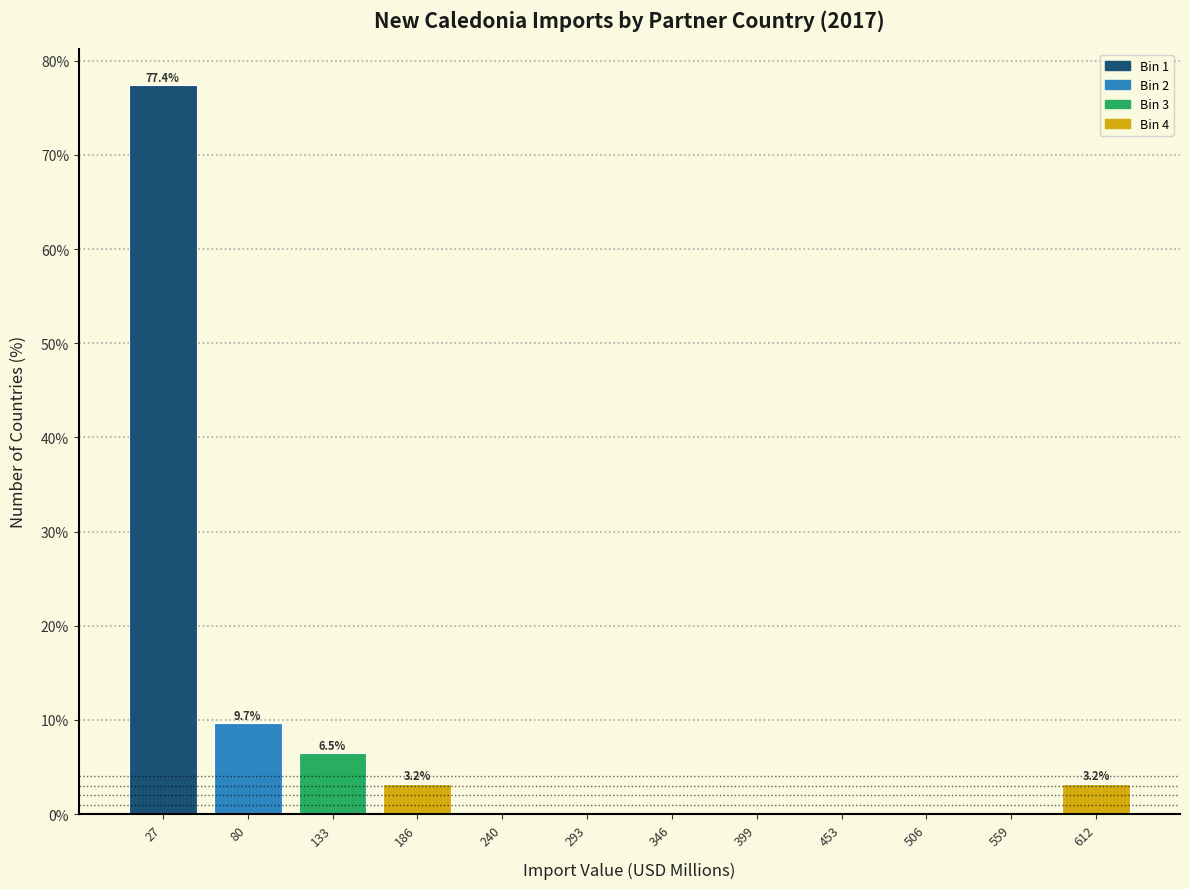

Which range on the x-axis has the tallest bar?

0 to 50